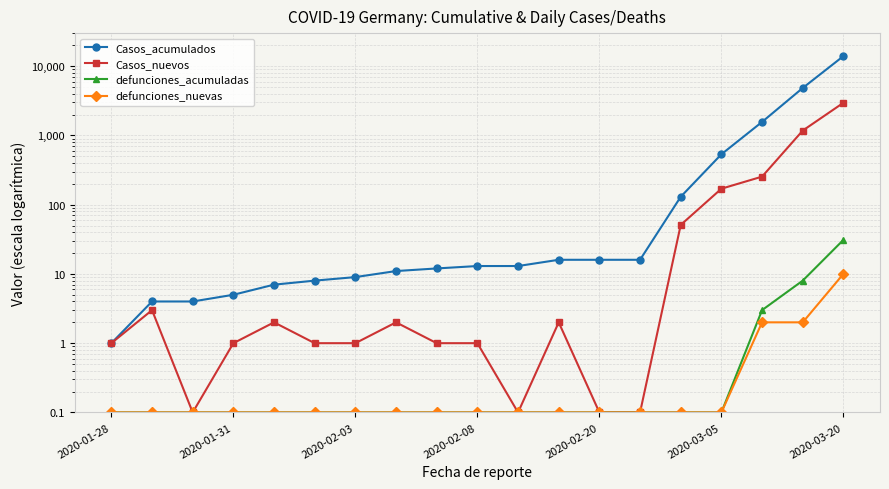

Reading left to right, list all the values displayed in this chart.

Casos_acumulados: 1.0	4.0	4.0	5.0	7.0	8.0	9.0	11.0	12.0	13.0	13.0	16.0	16.0	16.0	130.0	534.0	1565.0	4838.0	13957.0
Casos_nuevos: 1.0	3.0	0.1	1.0	2.0	1.0	1.0	2.0	1.0	1.0	0.1	2.0	0.1	0.1	51.0	170.0	254.0	1174.0	2958.0
defunciones_acumuladas: 0.1	0.1	0.1	0.1	0.1	0.1	0.1	0.1	0.1	0.1	0.1	0.1	0.1	0.1	0.1	0.1	3.0	8.0	31.0
defunciones_nuevas: 0.1	0.1	0.1	0.1	0.1	0.1	0.1	0.1	0.1	0.1	0.1	0.1	0.1	0.1	0.1	0.1	2.0	2.0	10.0